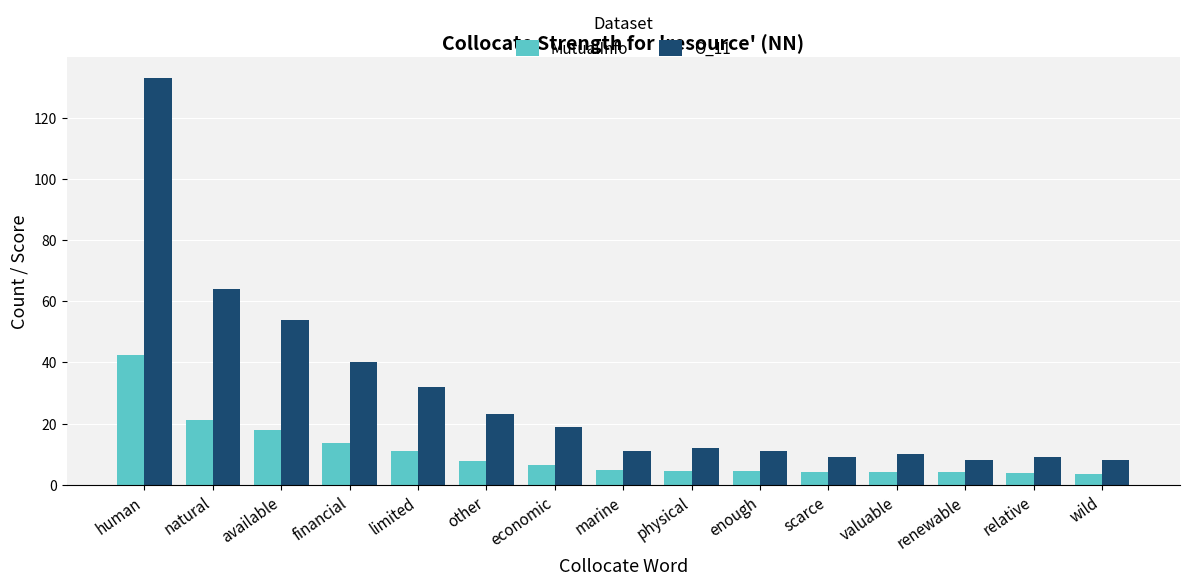

List the series in order of their peak value, highest first.

O_11, MutualInfo